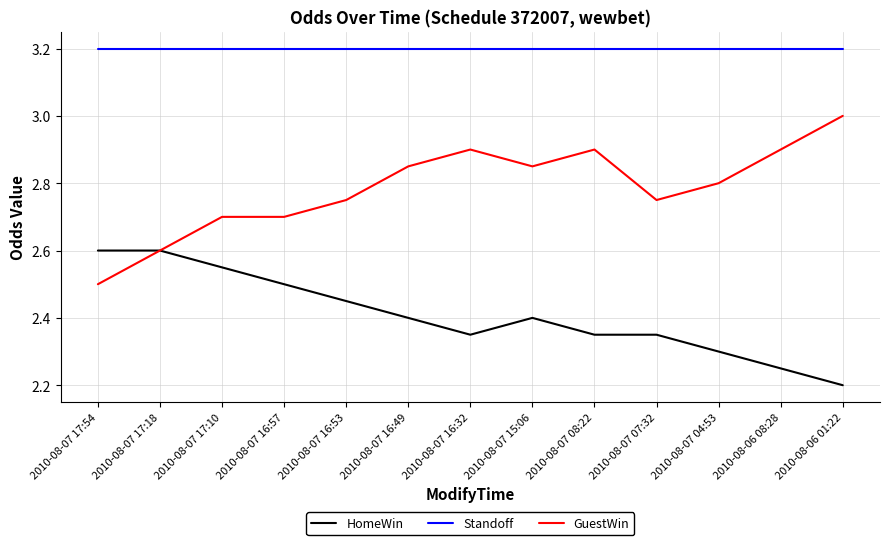

How many categories are shown in the chart?

13